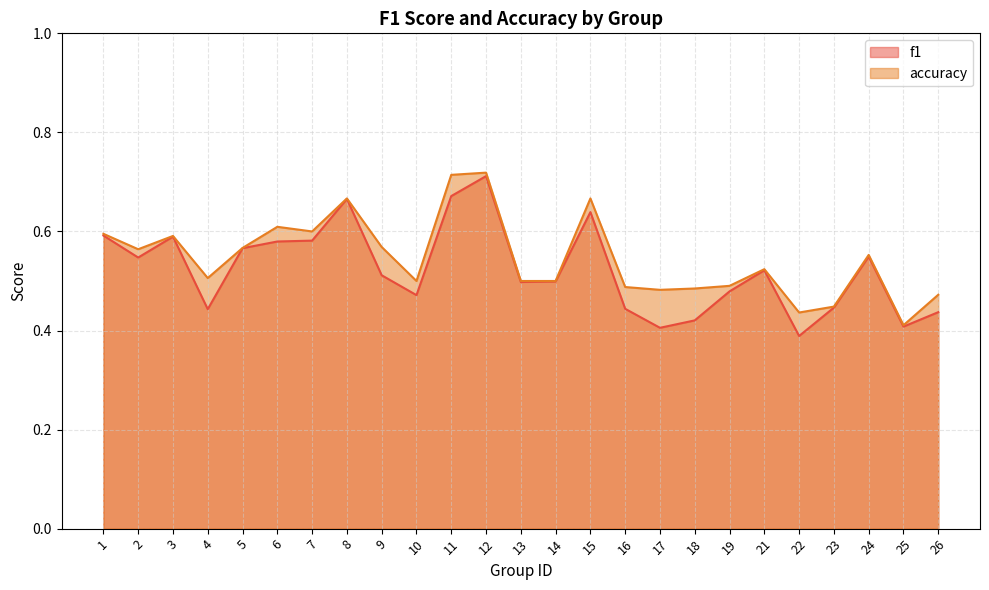

Which has a higher value, 2 or 24?

24